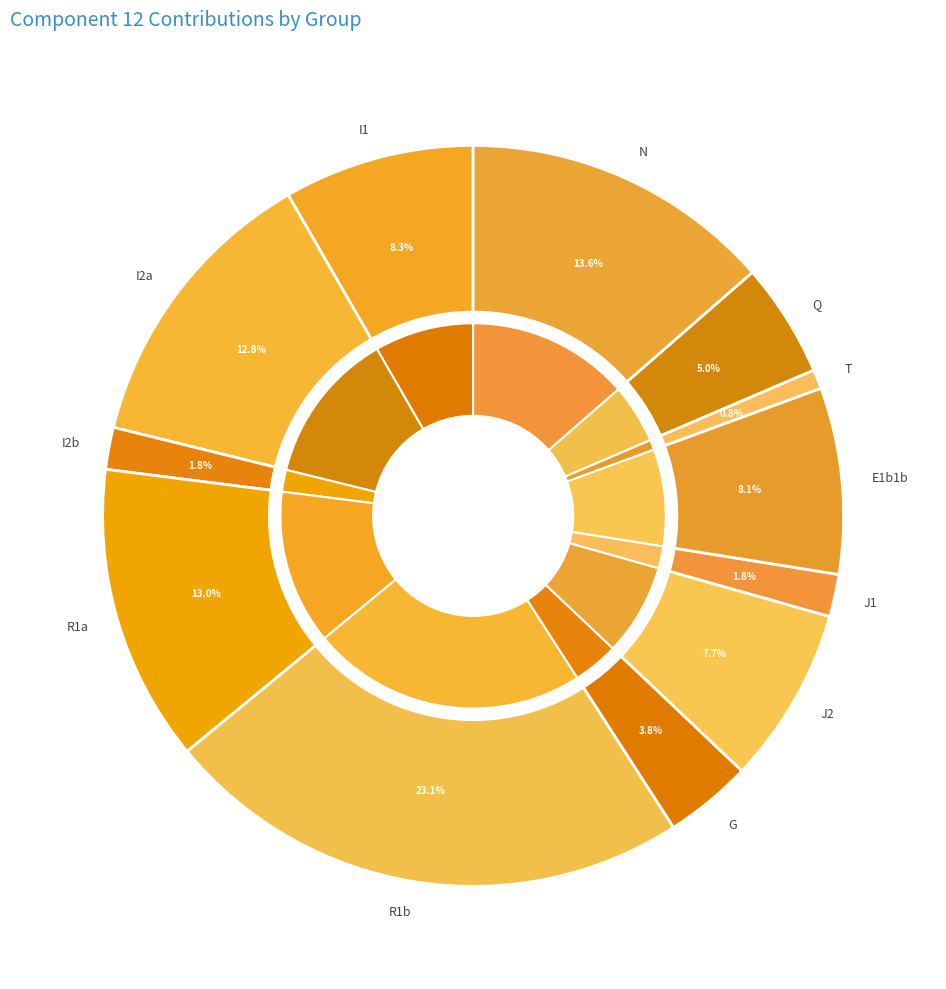

Between I2b and E1b1b, which is larger?

E1b1b